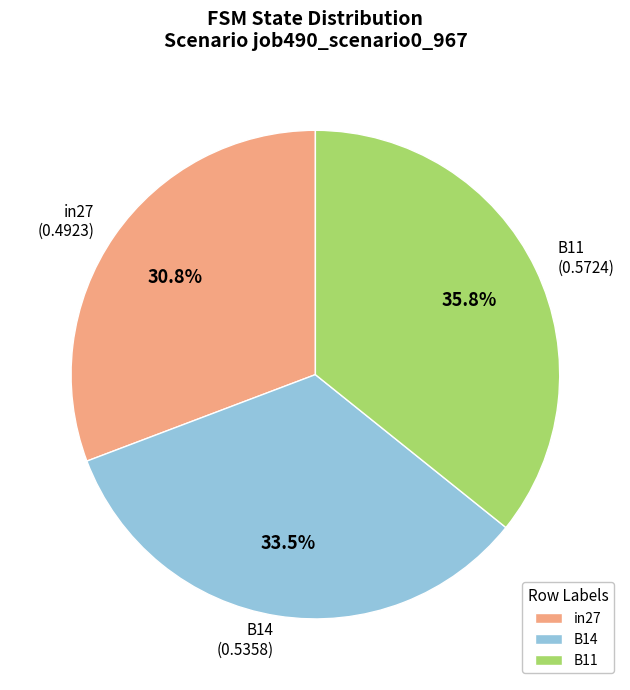

Is it true that B11 is 22% of the pie?

False